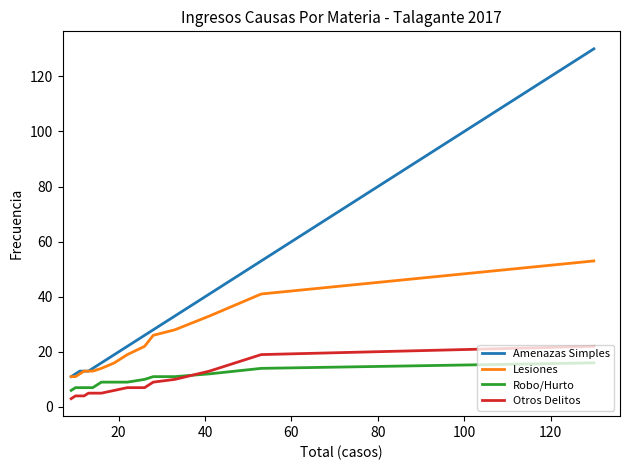

True or false: Lesiones and Robo/Hurto cross at least once.

False